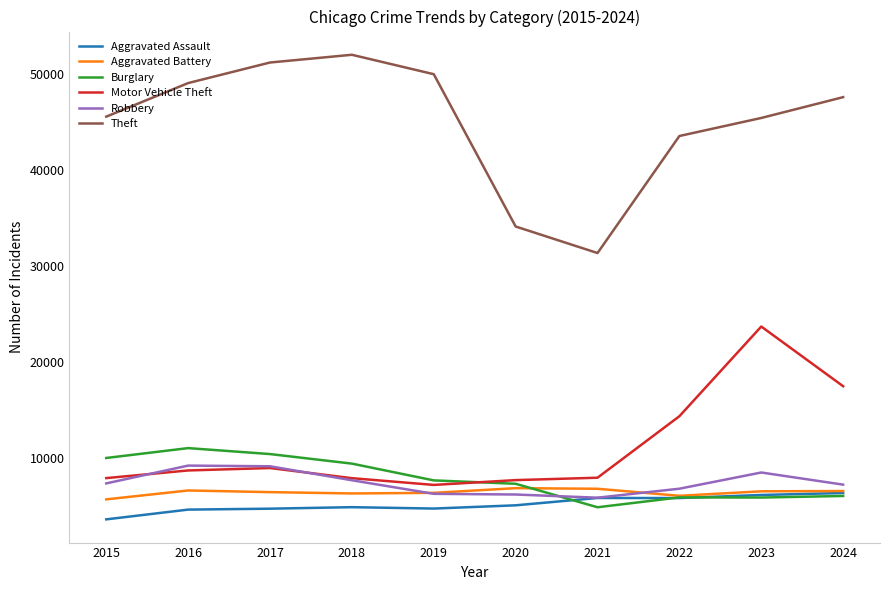

What is the sum of the Aggravated Assault values at 2017 and 2020?

9813